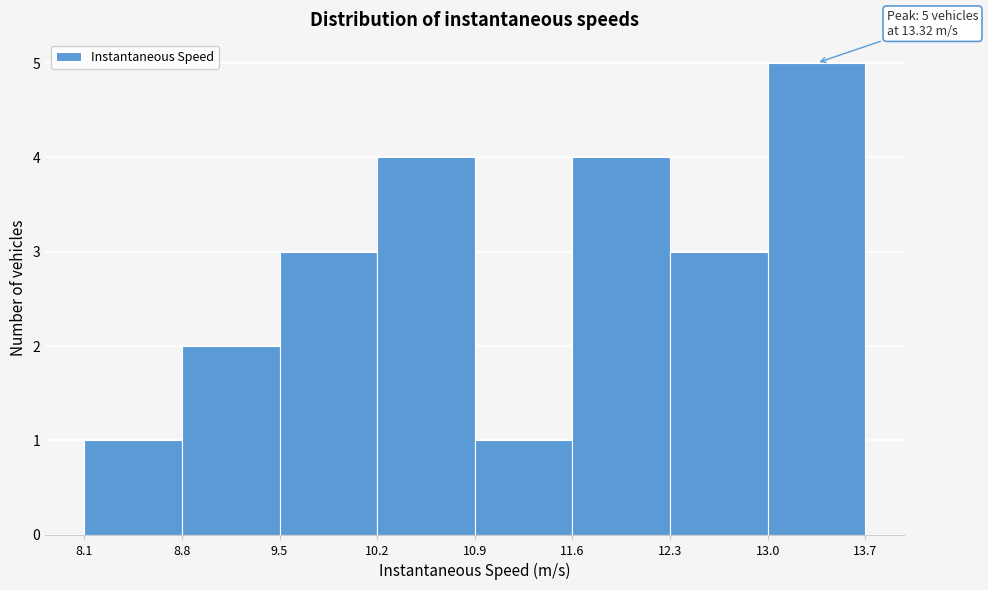

Which range on the x-axis has the tallest bar?

13.0 to 13.7